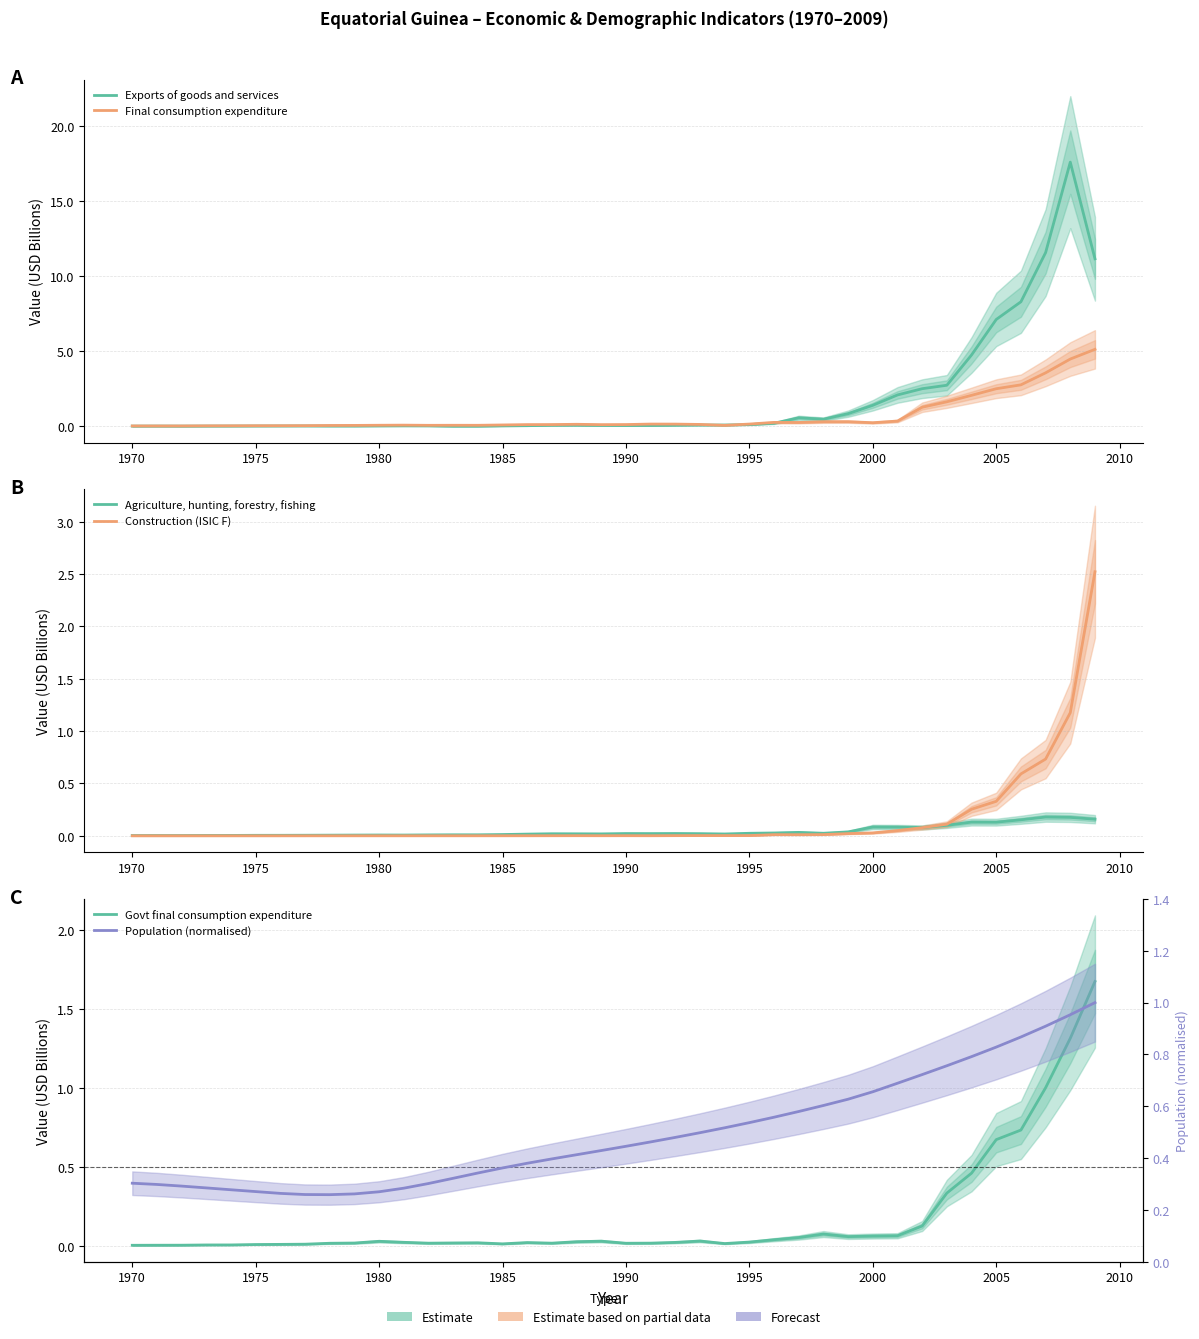

How many lines are shown in the chart?

6